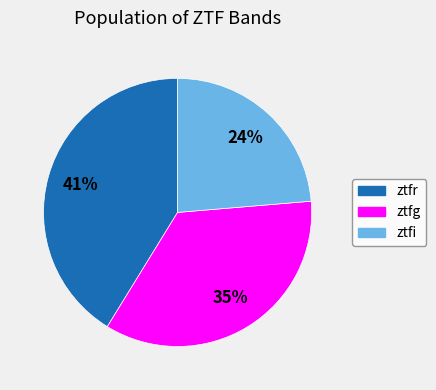

Is there a majority slice in this chart?

No